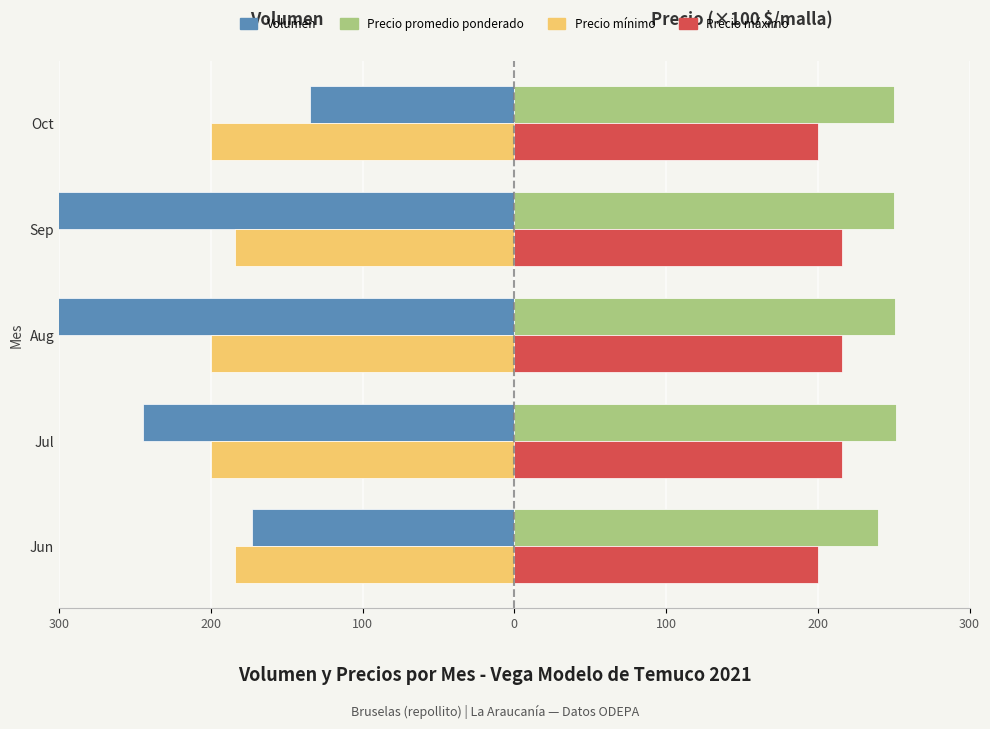

How many bars are there in total?

20